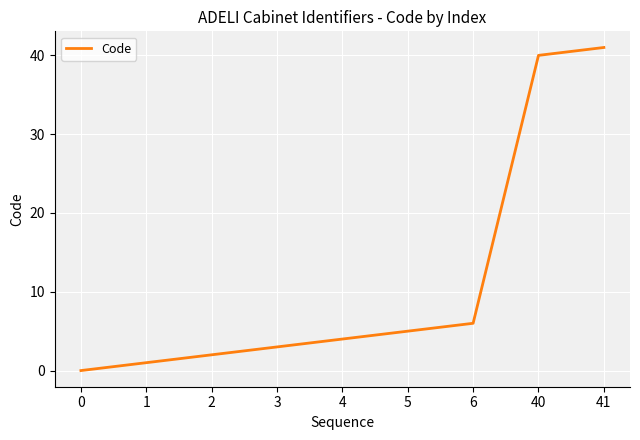

Reading left to right, transcribe all the data shown in this chart.

0	1	2	3	4	5	6	40	41